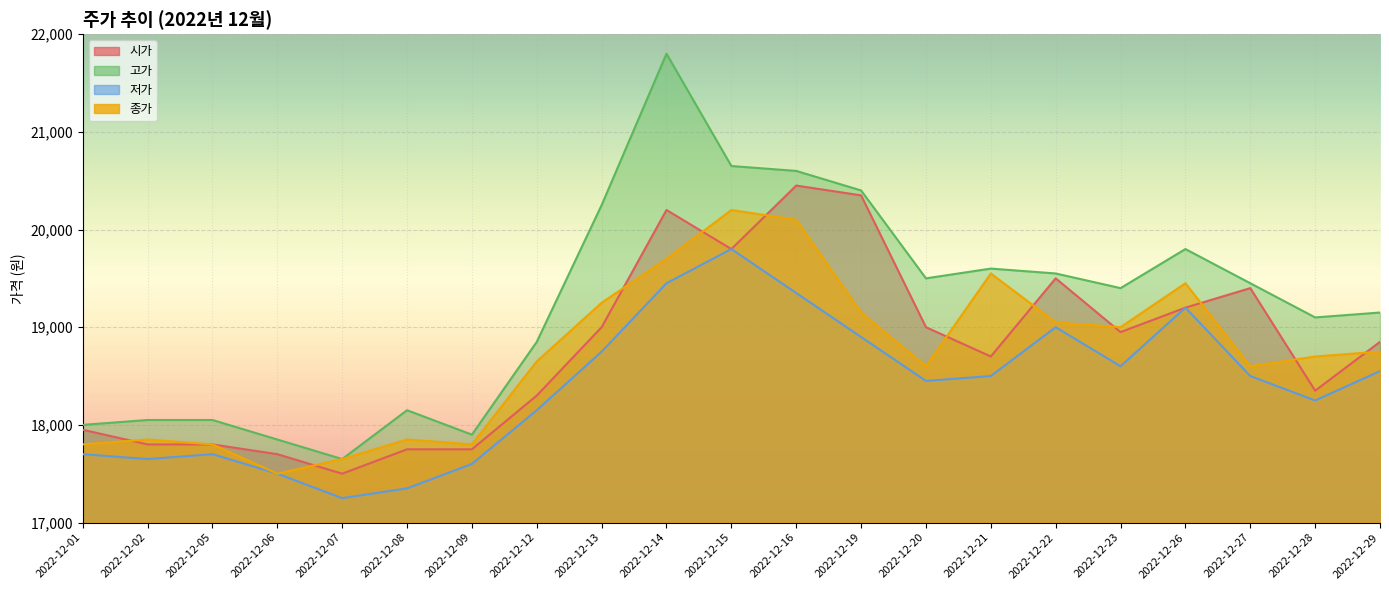

At which label is 시가 closest to 18975?

2022-12-13